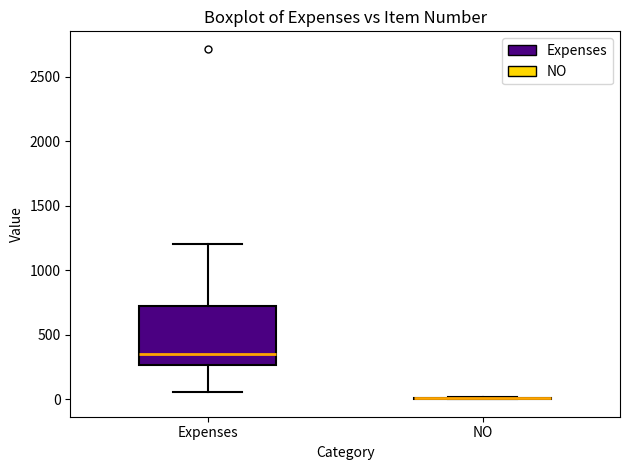

Reading left to right, transcribe this box plot: for each box, give where its median line is, the range the box spans, and where its two whiskers end, as read against the y-axis. The values are not printed on the chart, so give them approximately, as read against the axis.

Expenses: median 350, box 250 to 700, whiskers 50 to 1200
NO: box collapsed to a line at 0, whiskers 0 to 0